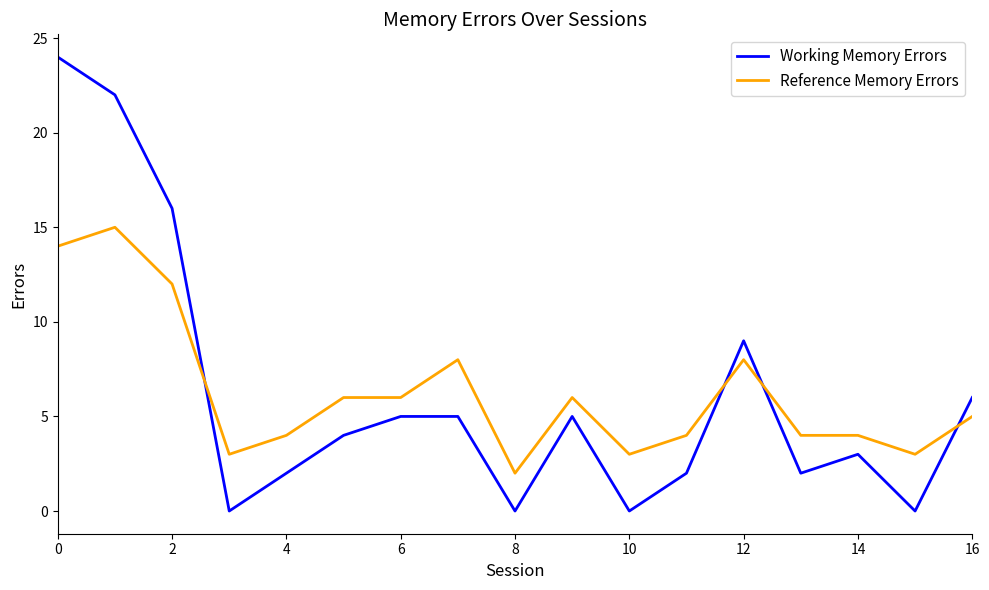

What is the difference between the second highest and minimum values in the Reference Memory Errors series?

12